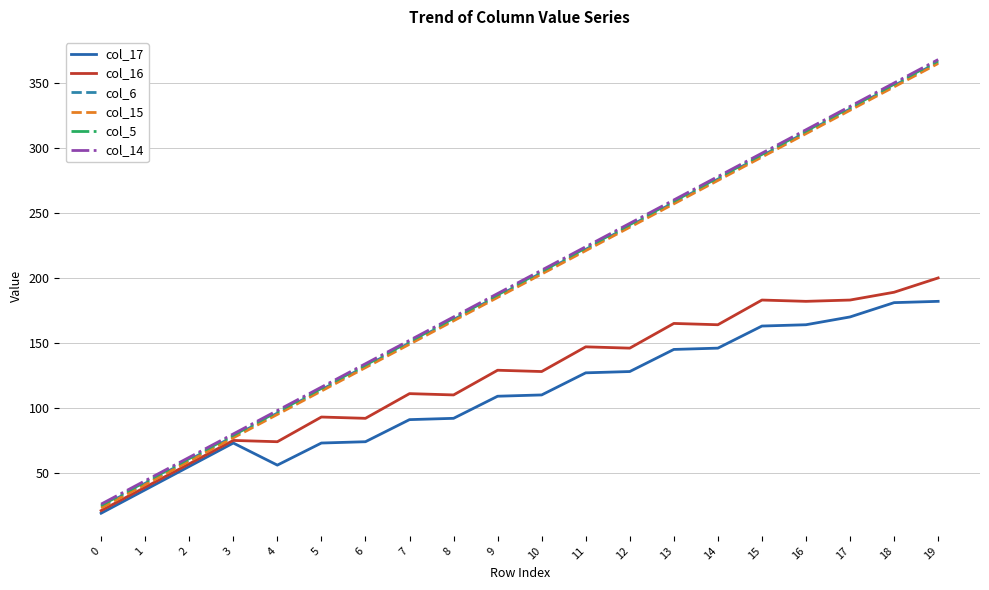

What is the maximum value shown in the chart?

368